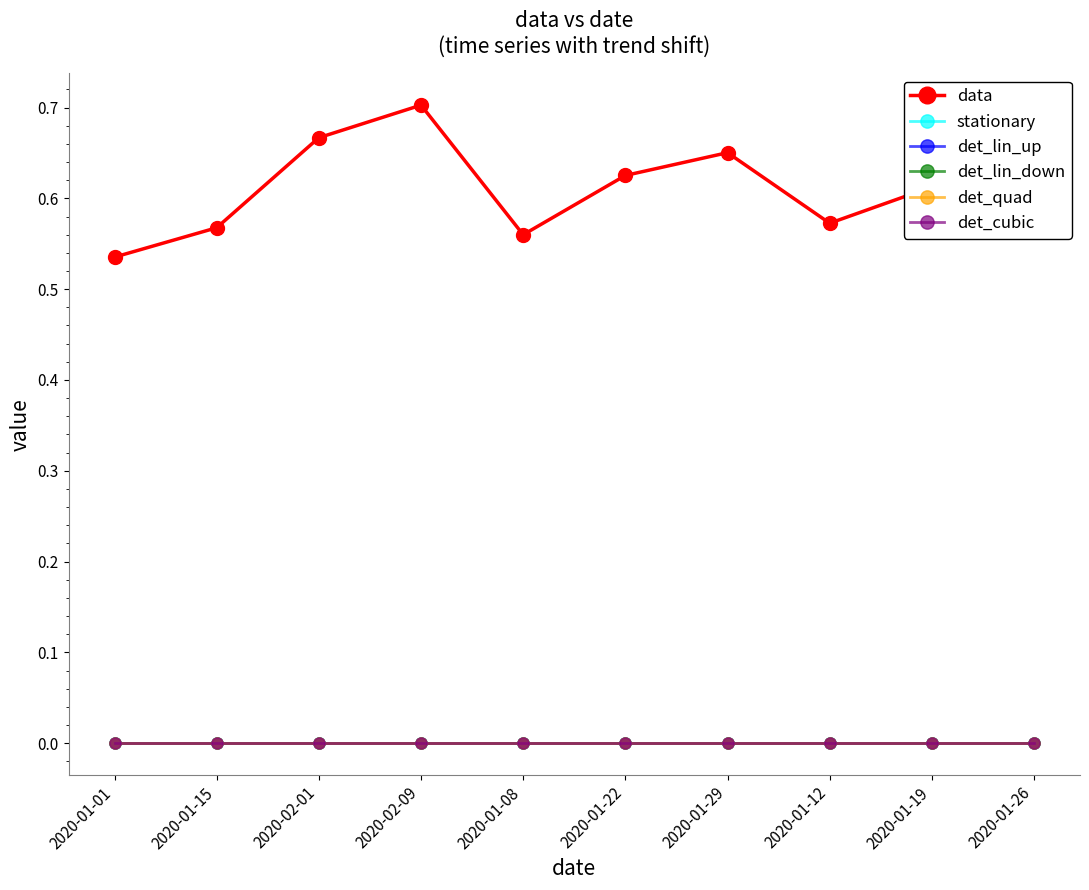

Does the chart have visible grid lines?

No